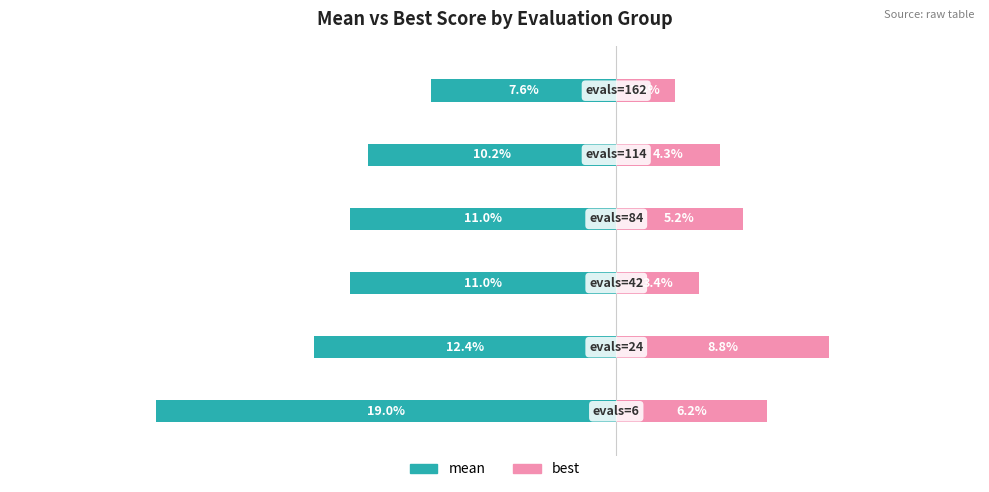

Reading left to right, what are all the values shown in this chart?

mean: -19.0	-12.4	-11.0	-11.0	-10.2	-7.6
best: 6.2	8.8	3.4	5.2	4.3	2.4